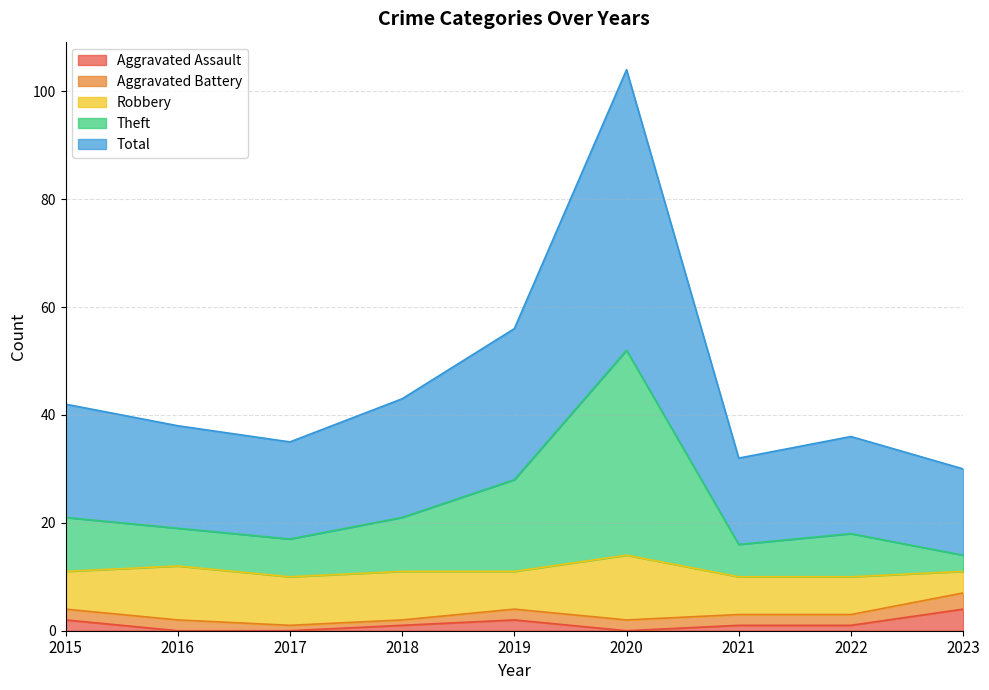

What is the highest value of the Aggravated Assault series?

4